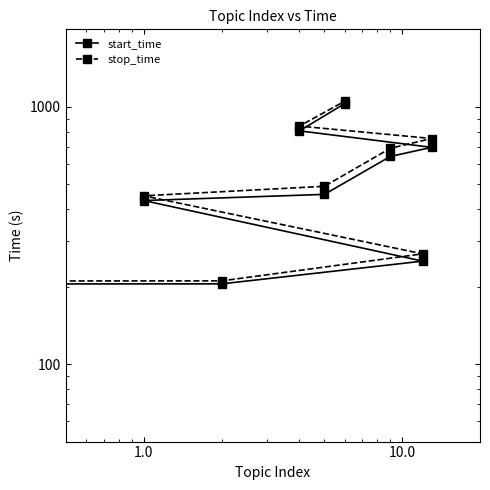

Rank the series at 1.0 from highest to lowest value.

stop_time, start_time